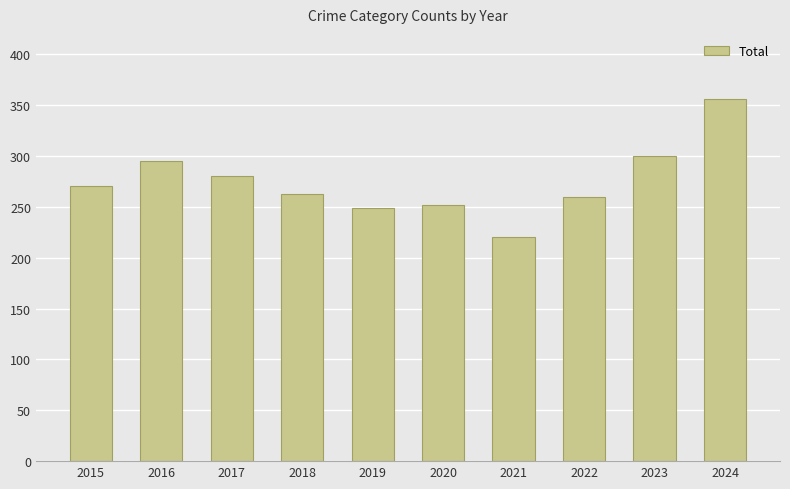

Read the value at 2018, to the nearest 10.

260